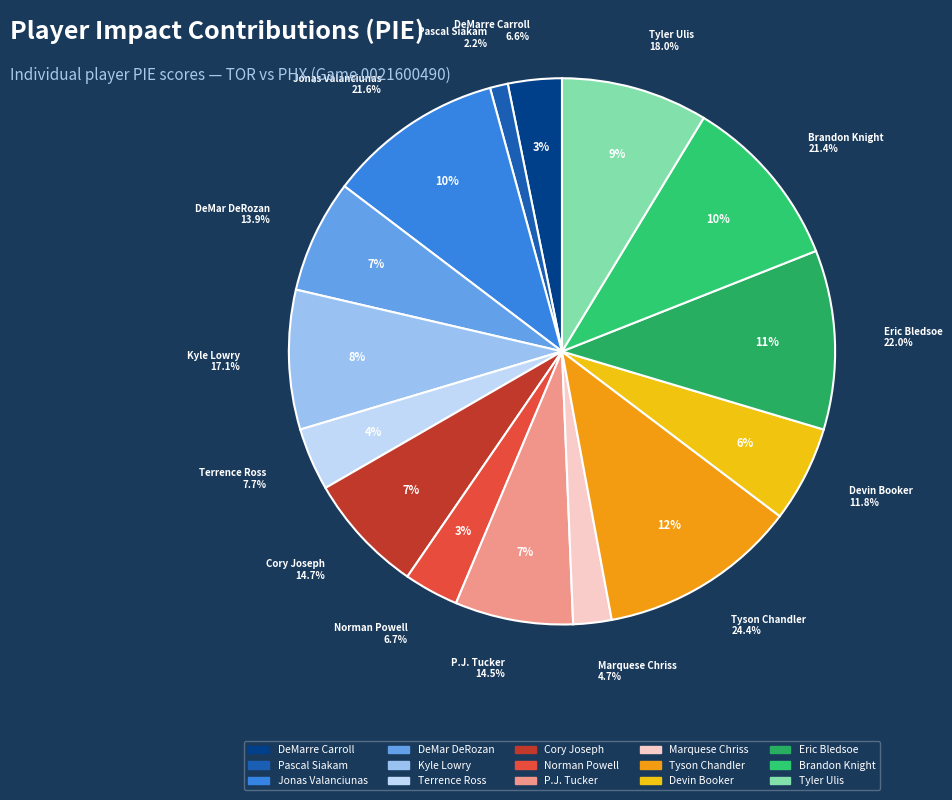

The Tyler Ulis slice represents 15% of the pie. True or false?

False